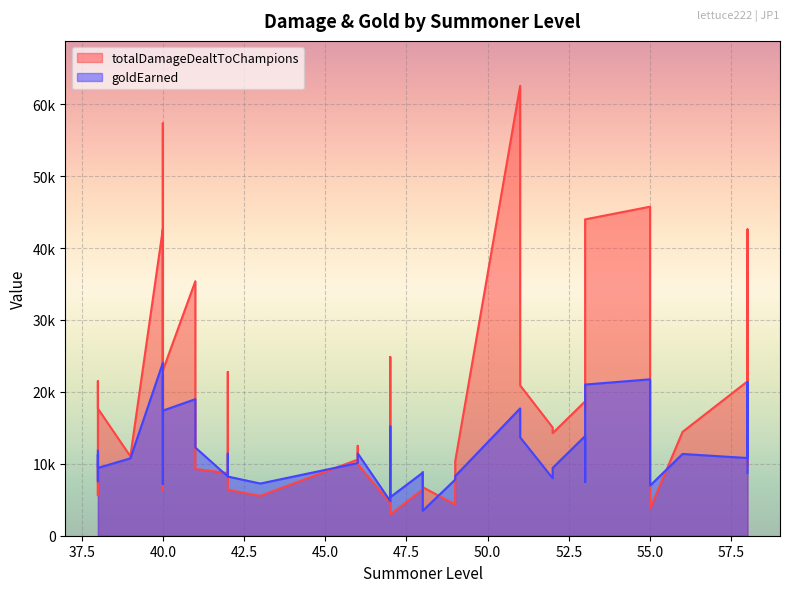

The goldEarned series shows 8236 at 42. True or false?

True